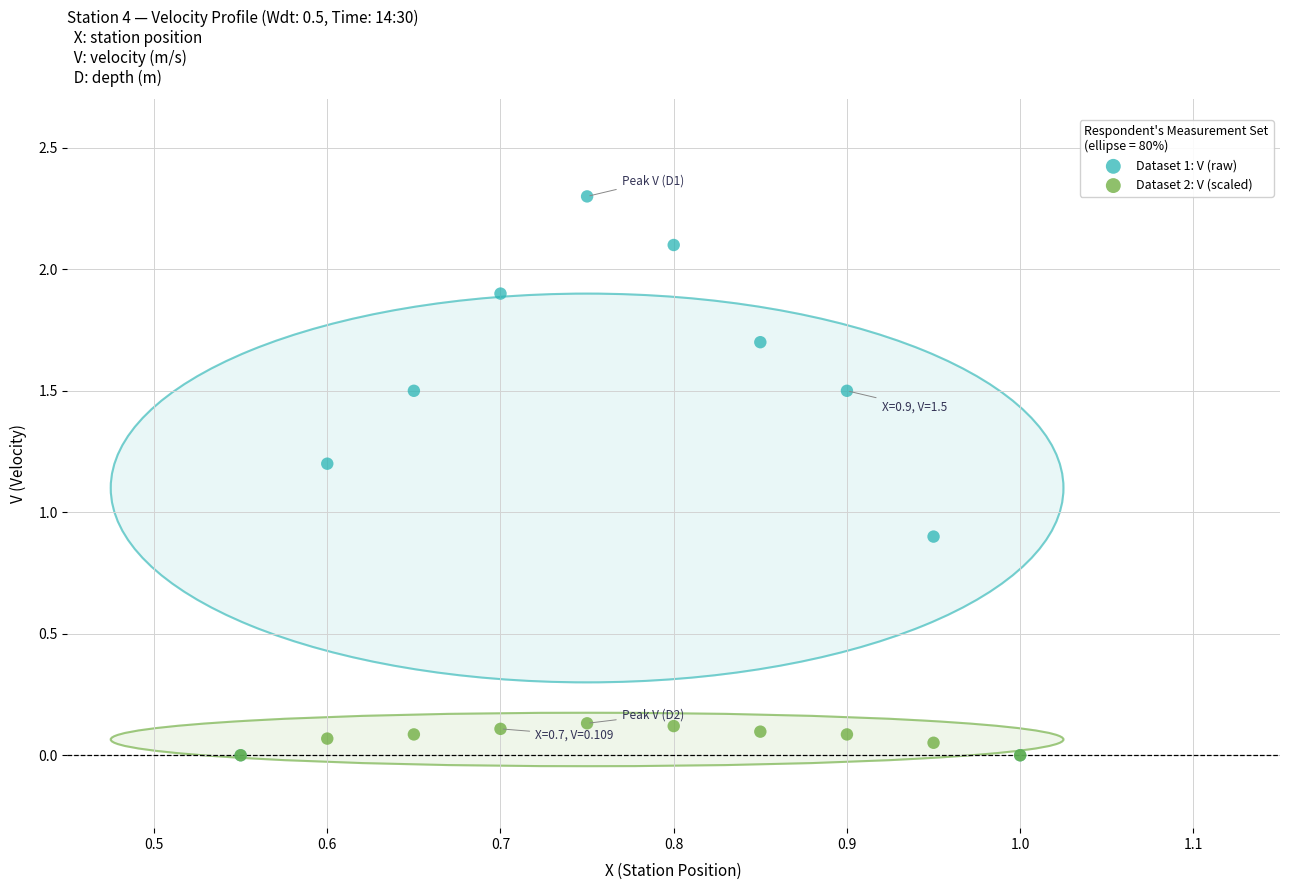

In the Dataset 1: V (raw) series, what Y value is closest to 1?

0.9